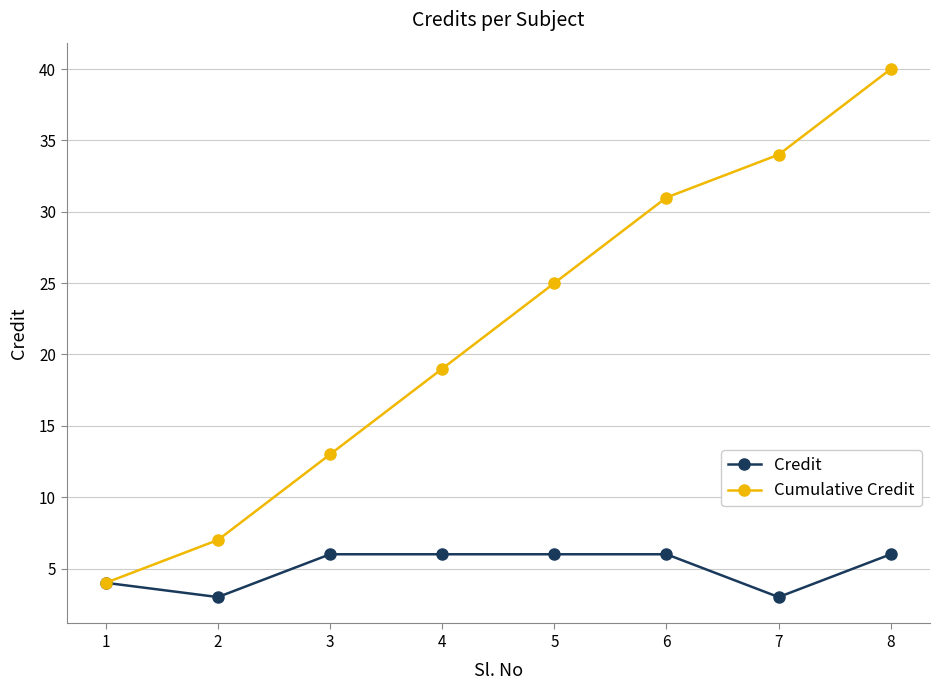

How many lines are shown in the chart?

2